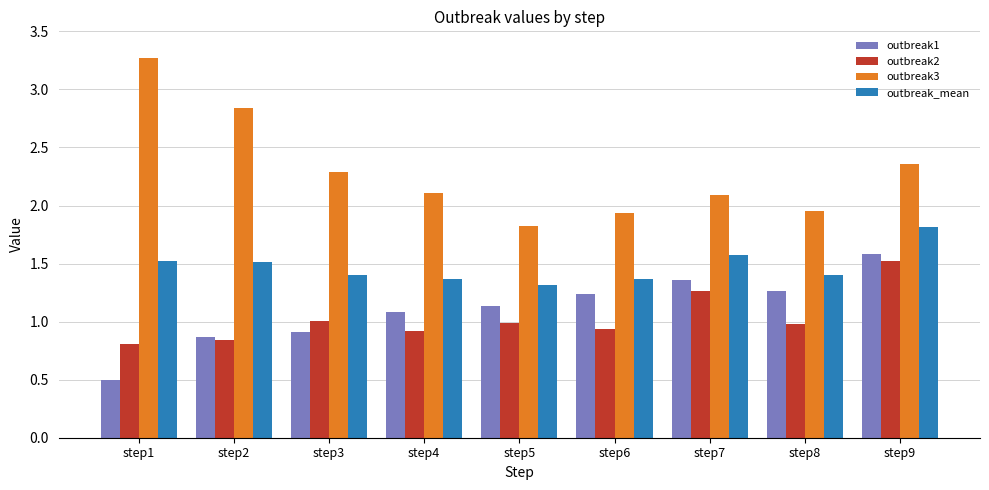

At which label does outbreak_mean reach its peak?

step9